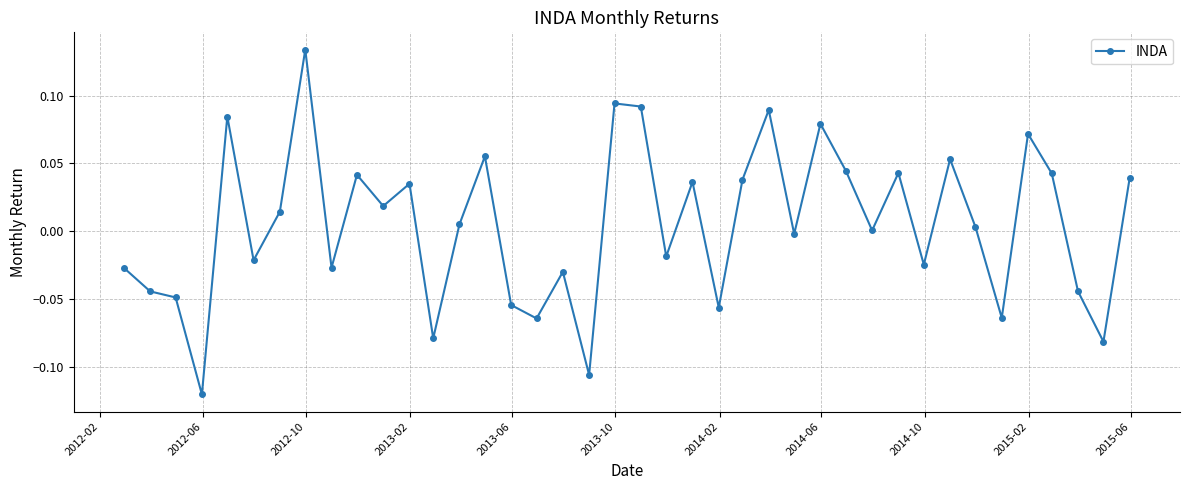

How many lines are shown in the chart?

1